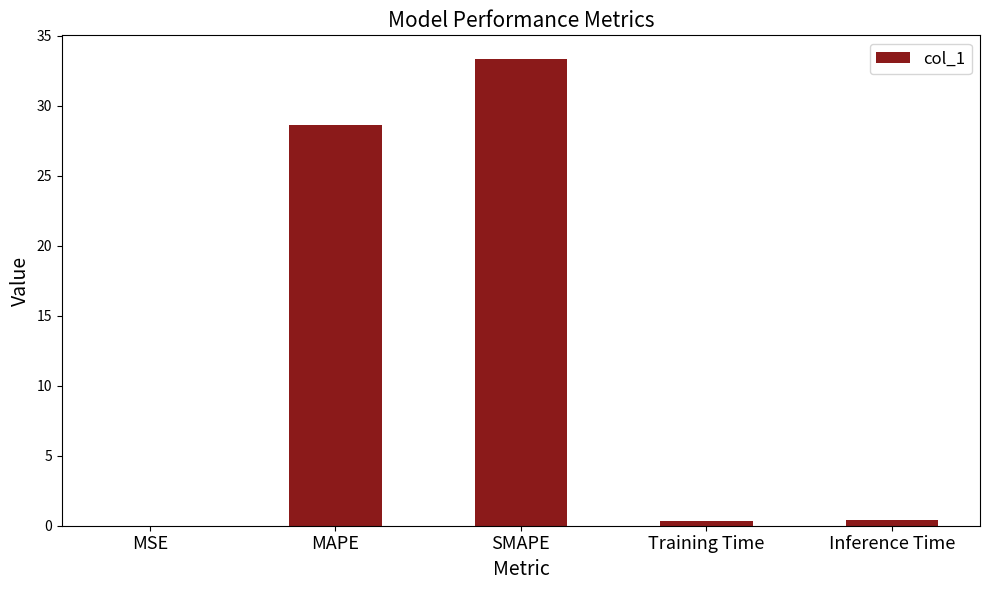

At which category does the chart reach its peak across all series?

SMAPE